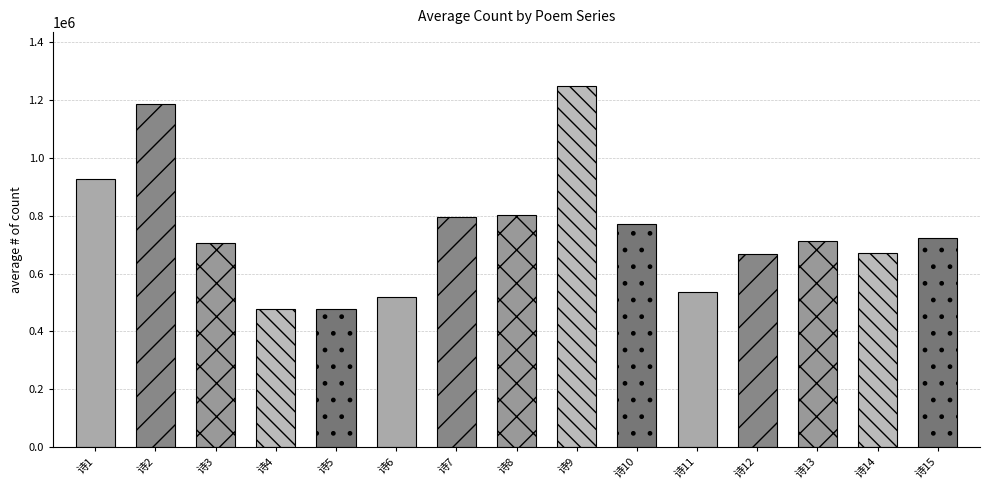

What is the average value?

747440